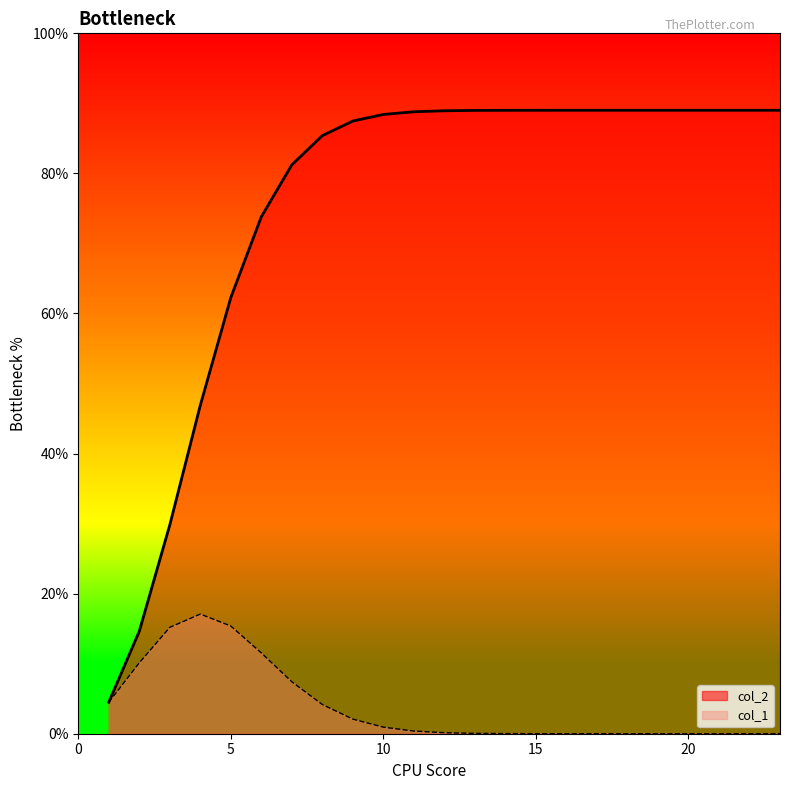

Rank the series by their maximum value, from highest to lowest.

col_2, col_1